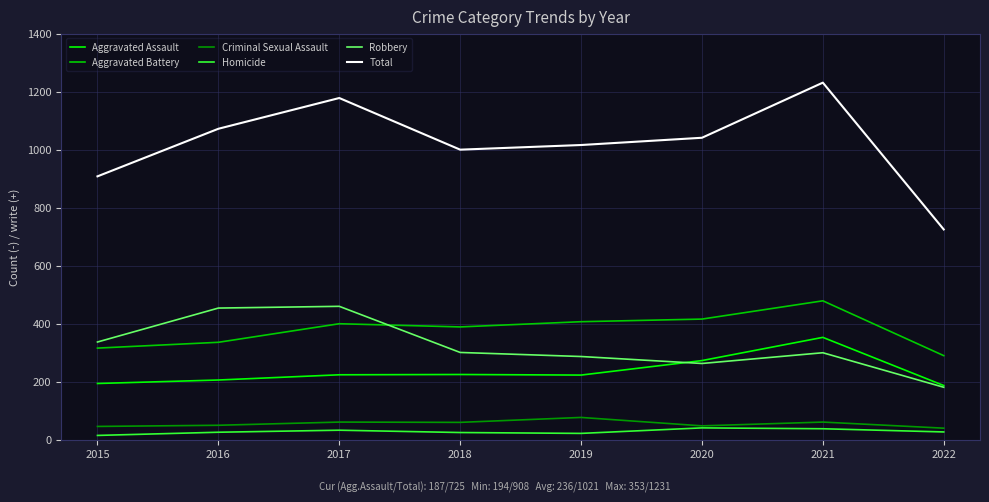

At which category is the sum across all series the highest?

2021